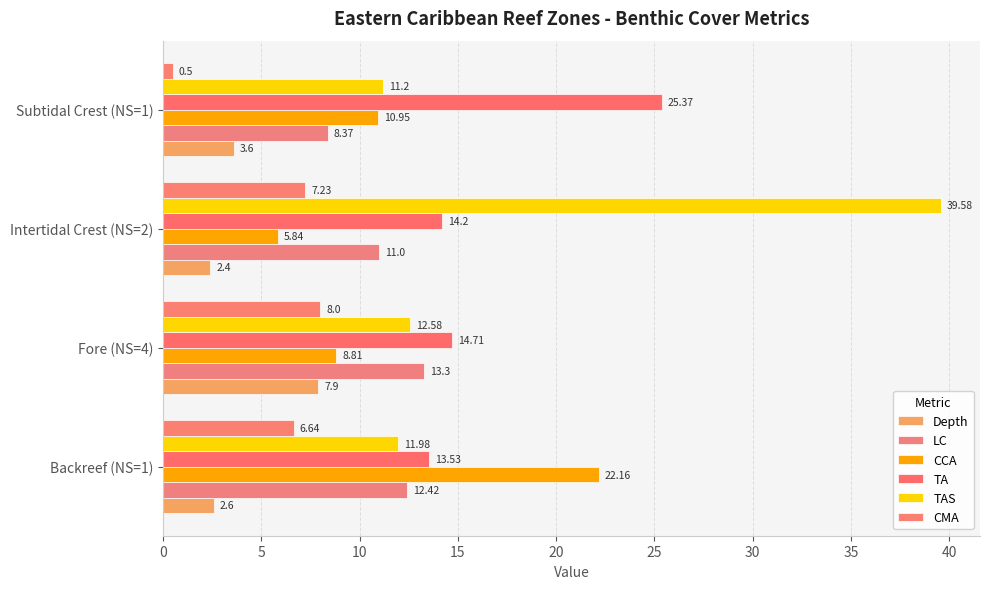

How many categories are shown in the chart?

4